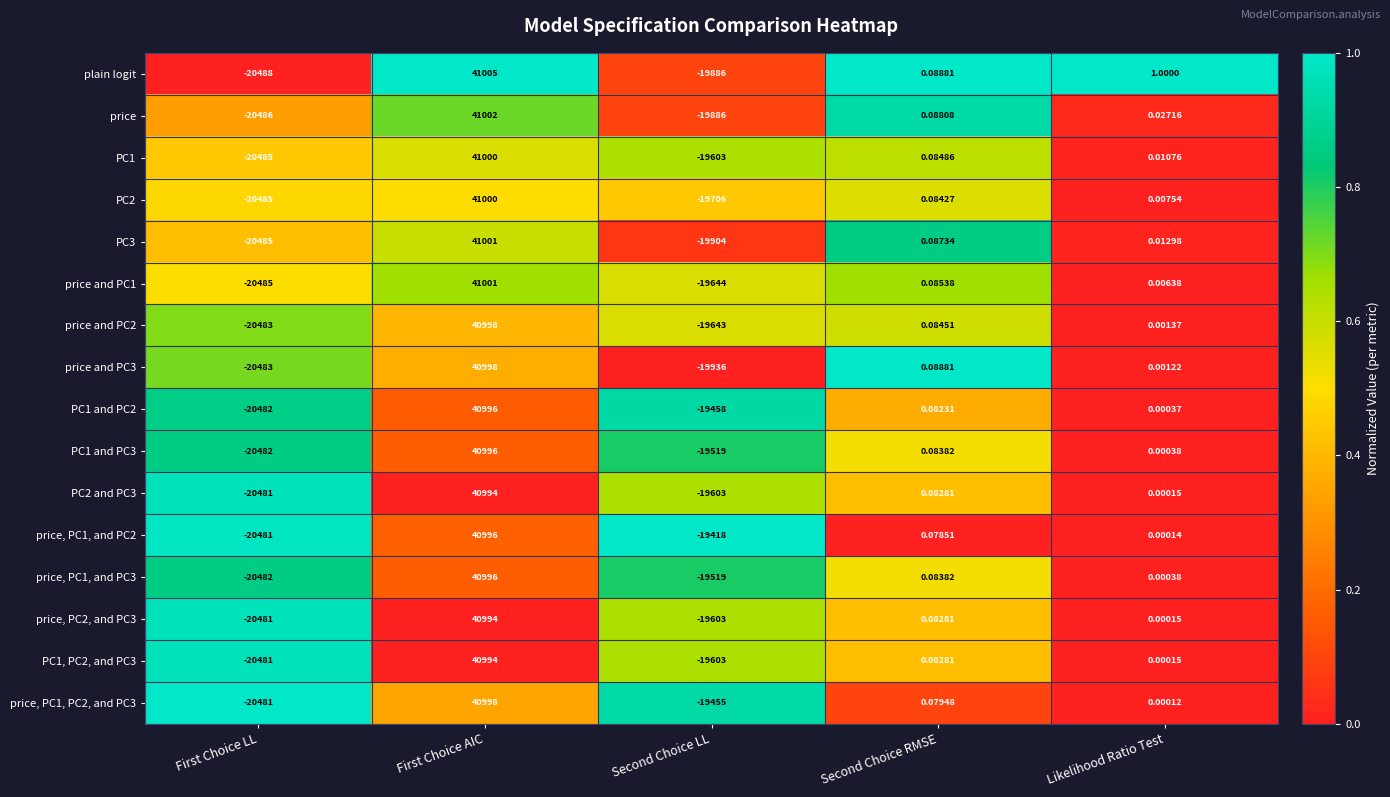

Rank the categories by PC1 and PC3 value from highest to lowest.

First Choice AIC, Second Choice RMSE, Likelihood Ratio Test, Second Choice LL, First Choice LL